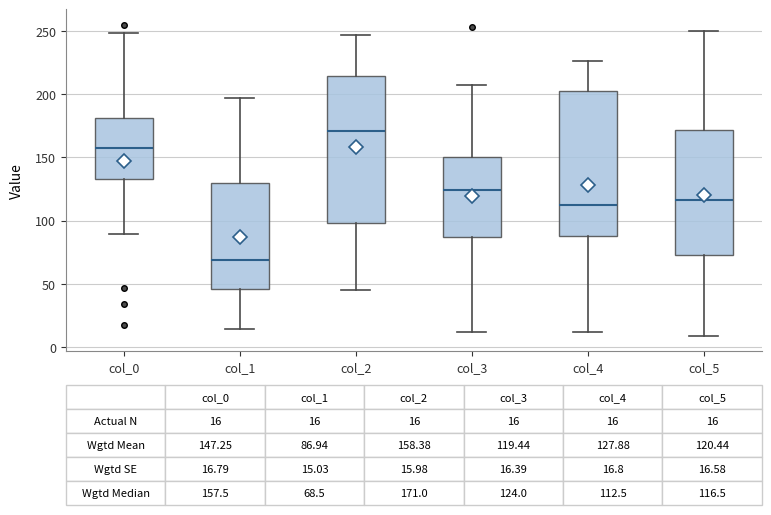

Which box's median line is the highest?

col_2